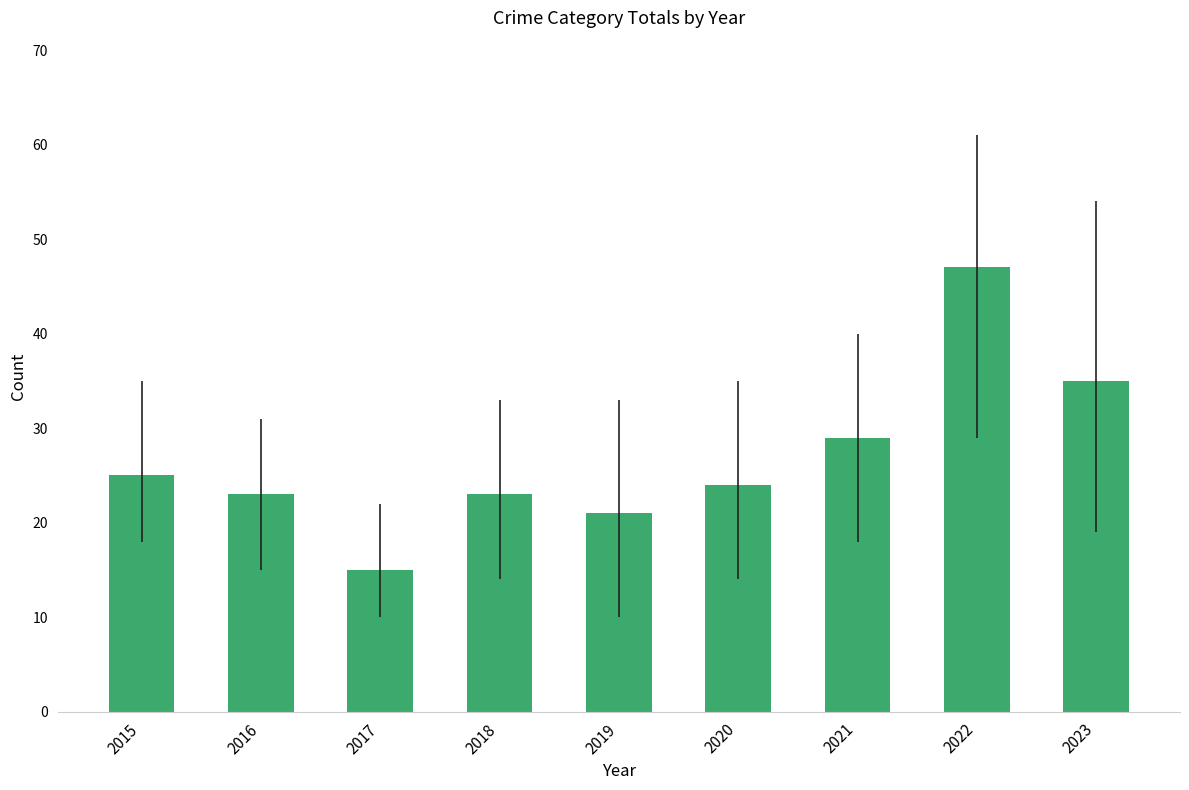

The chart shows a value of 12 at 2019. True or false?

False